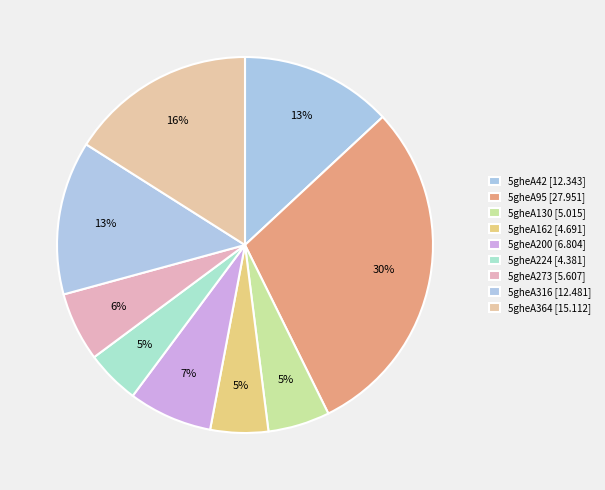

To the nearest percent, what percentage of the pie is 5gheA42?

13%